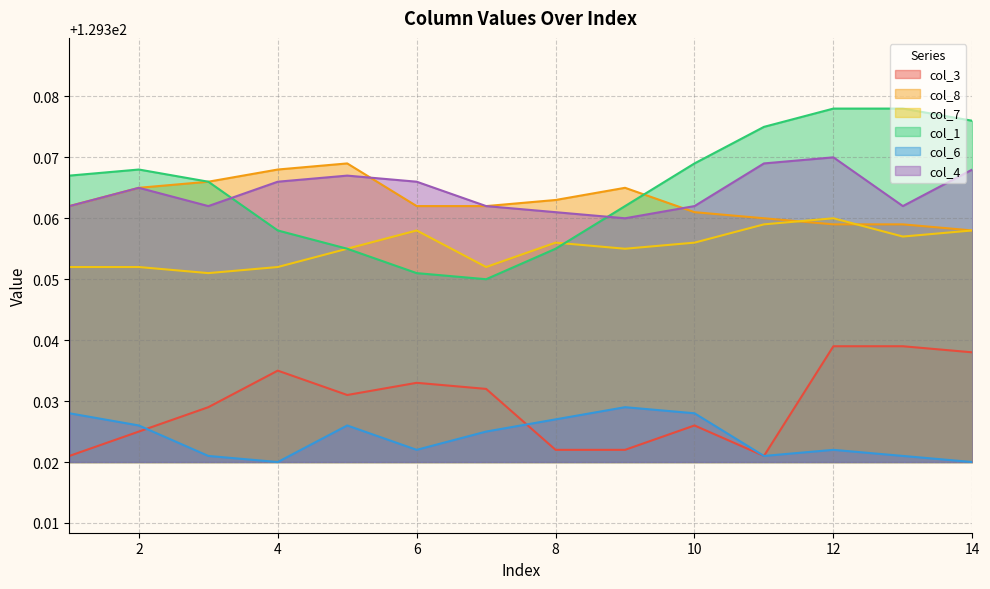

True or false: col_1 and col_4 cross at least once.

True